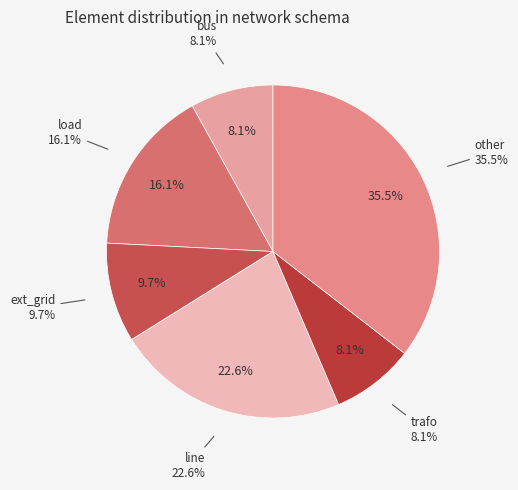

True or false: load accounts for 5% of the total.

False